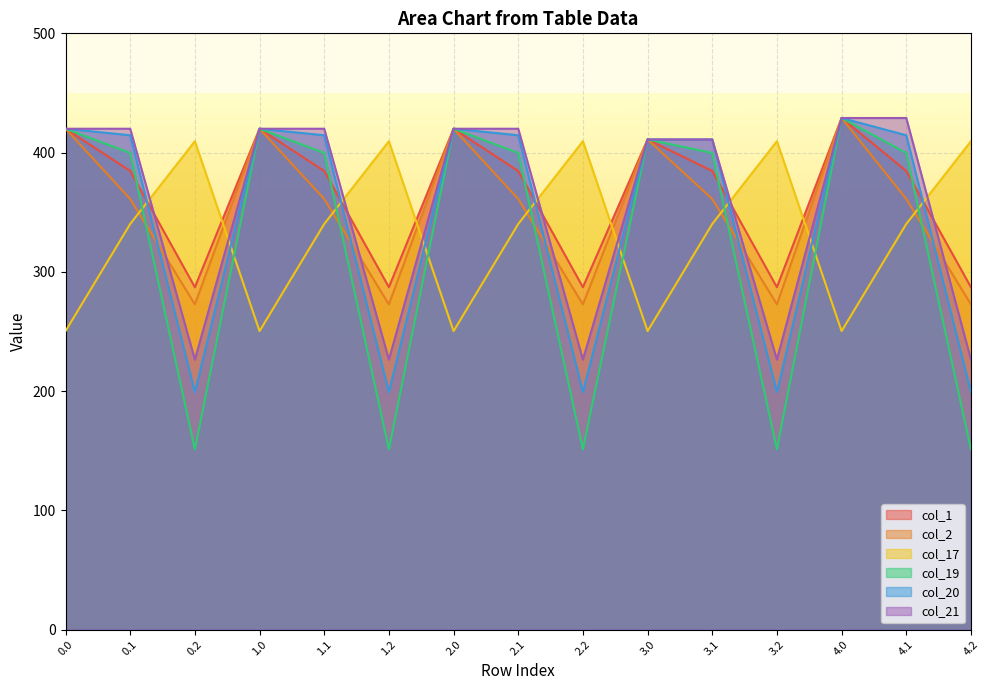

What is the label of the 6th point from the left?

1.2